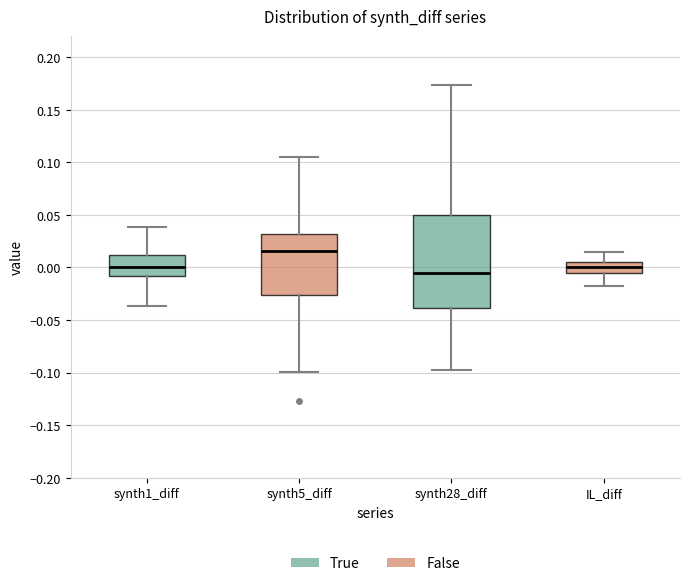

Reading left to right, read every box against the y-axis: the position of its median line, the range the box covers, and the ends of its whiskers. The values are not printed on the chart, so give them approximately, as read against the axis.

synth1_diff: median 0.000, box -0.010 to 0.010, whiskers -0.035 to 0.040
synth5_diff: median 0.015, box -0.025 to 0.030, whiskers -0.100 to 0.105
synth28_diff: median -0.005, box -0.040 to 0.050, whiskers -0.100 to 0.175
IL_diff: median 0.000, box -0.005 to 0.005, whiskers -0.020 to 0.015